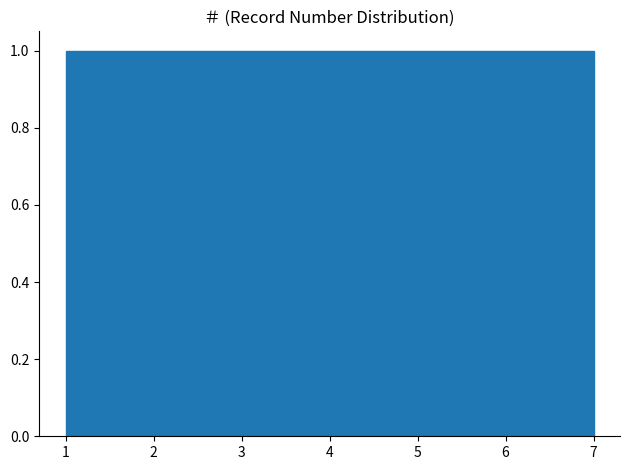

Reading left to right, list every bar in this chart as the range it spans on the x-axis followed by its height. Neither the bar edges nor the heights are printed on the chart, so give them approximately, as read against the axes.

1.0 to 1.9: 1
1.9 to 2.7: 1
2.7 to 3.6: 1
3.6 to 4.4: 1
4.4 to 5.3: 1
5.3 to 6.1: 1
6.1 to 7.0: 1